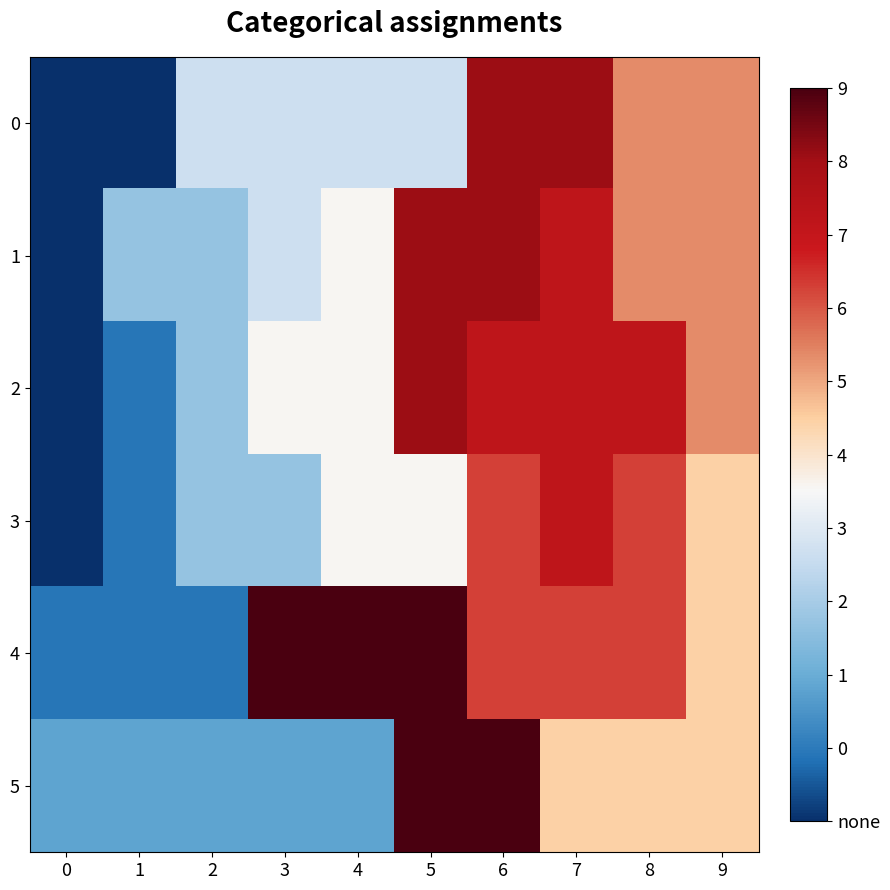

What is the difference between the highest and lowest values at 1?

3